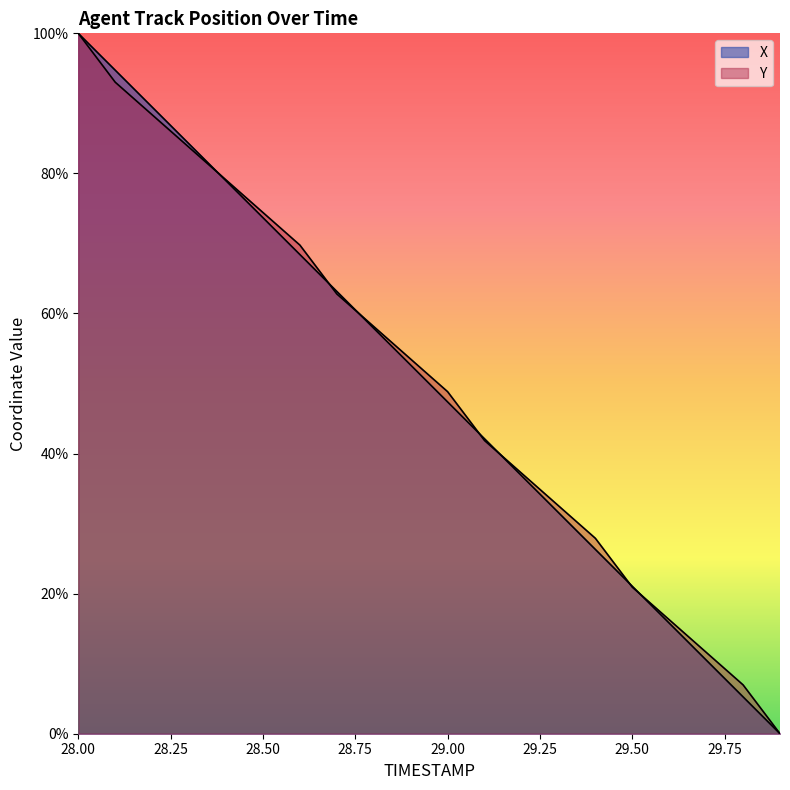

What position from the left is 29.2?

13